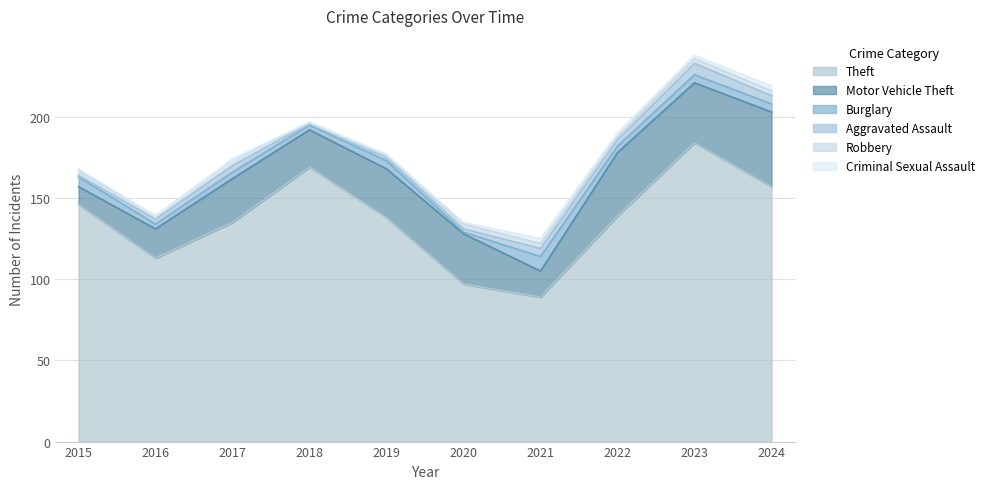

How many positive values does the Robbery series have?

9